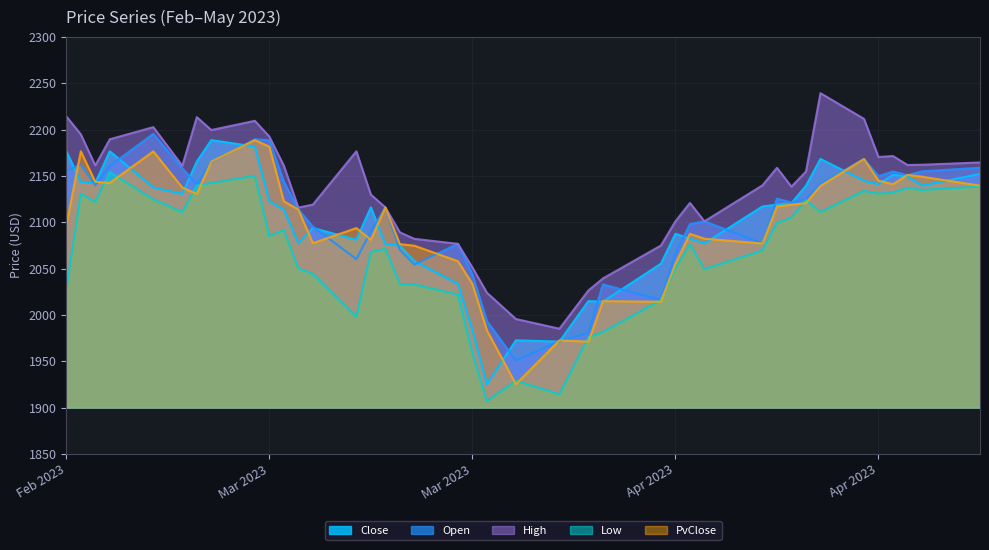

Does the chart have visible grid lines?

Yes